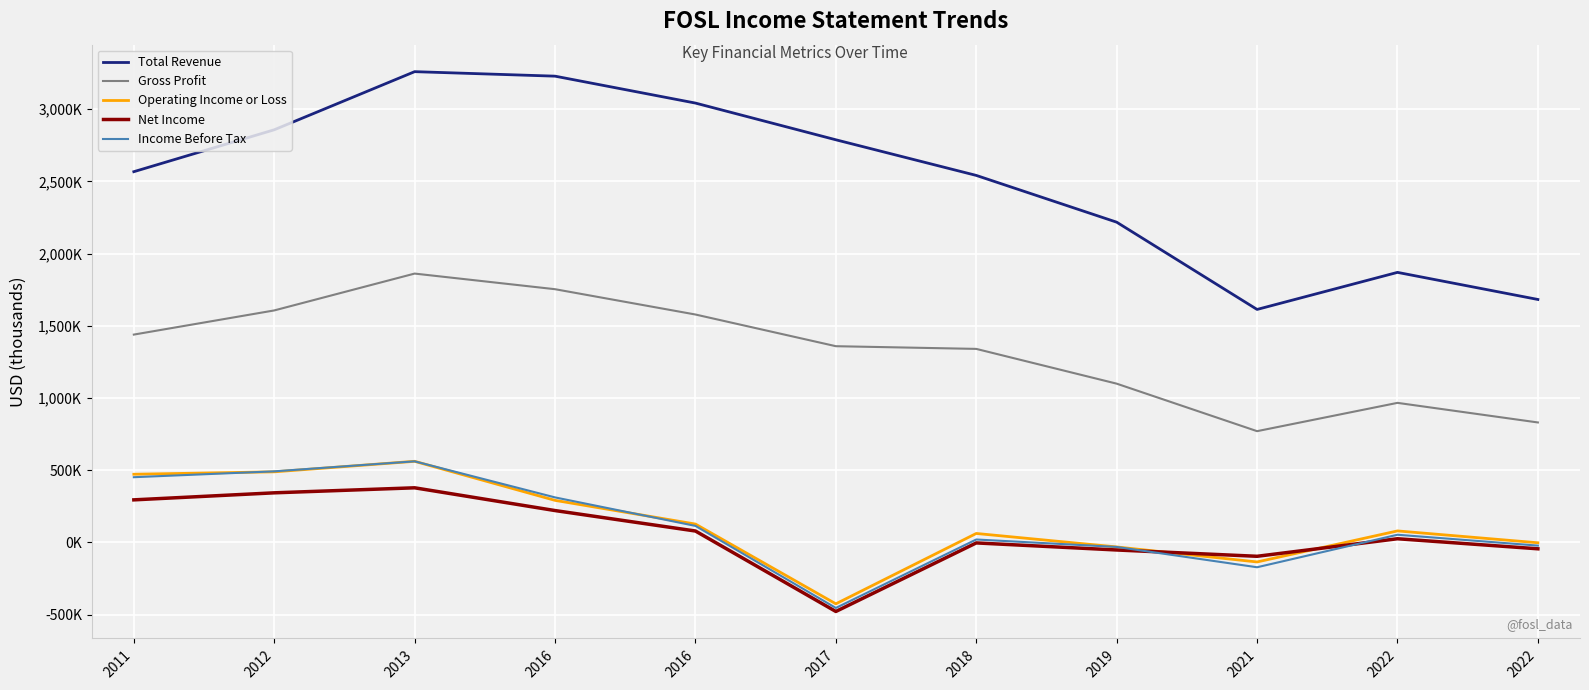

Does the chart have visible grid lines?

Yes